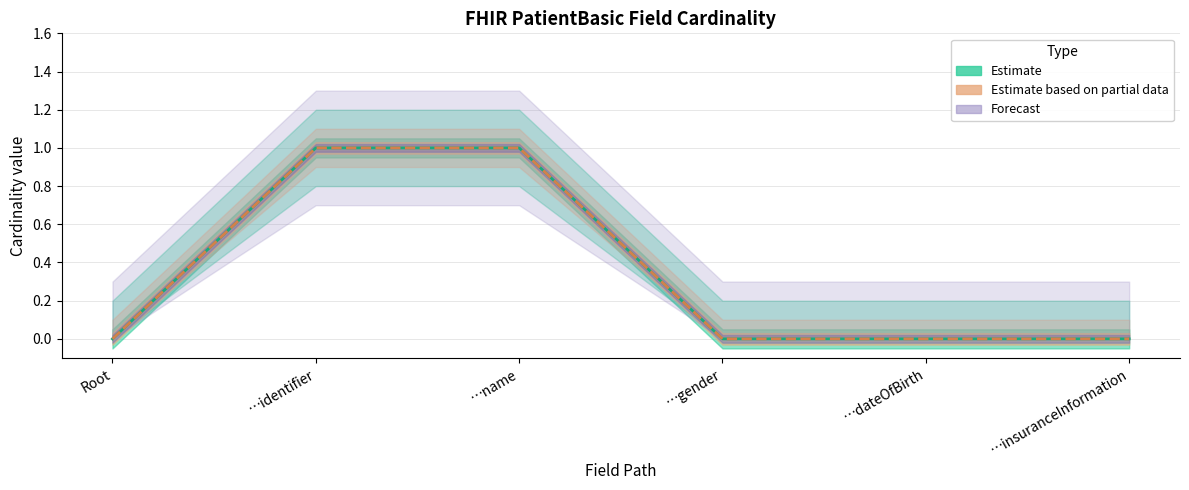

Where is Min (Estimate) nearest to the value 0?

Root